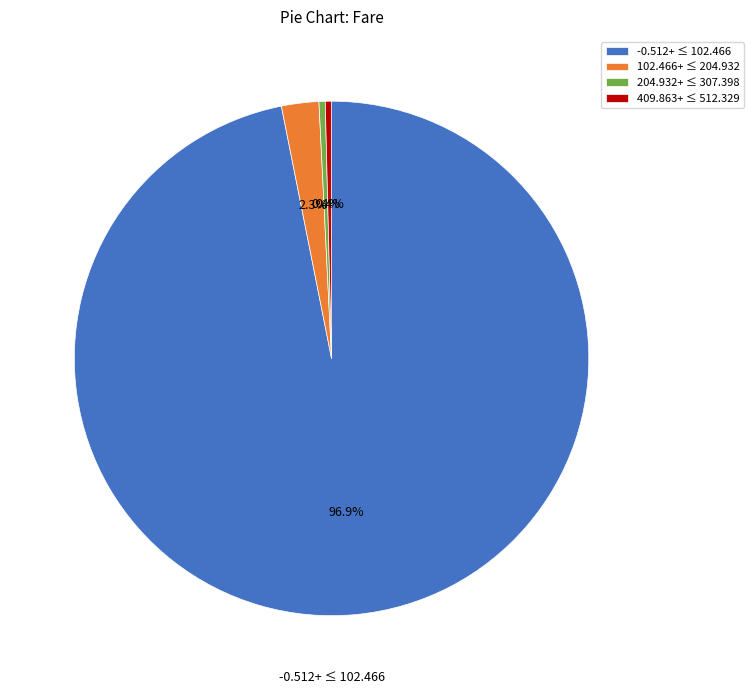

What is the largest slice in the pie chart?

-0.512+ ≤ 102.466